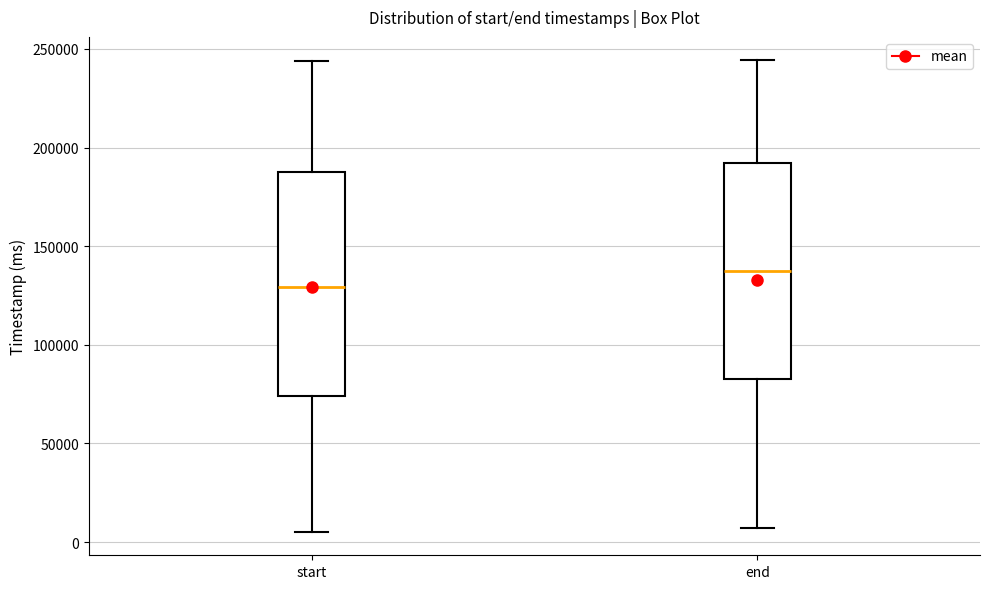

Which box's median line is the highest?

end